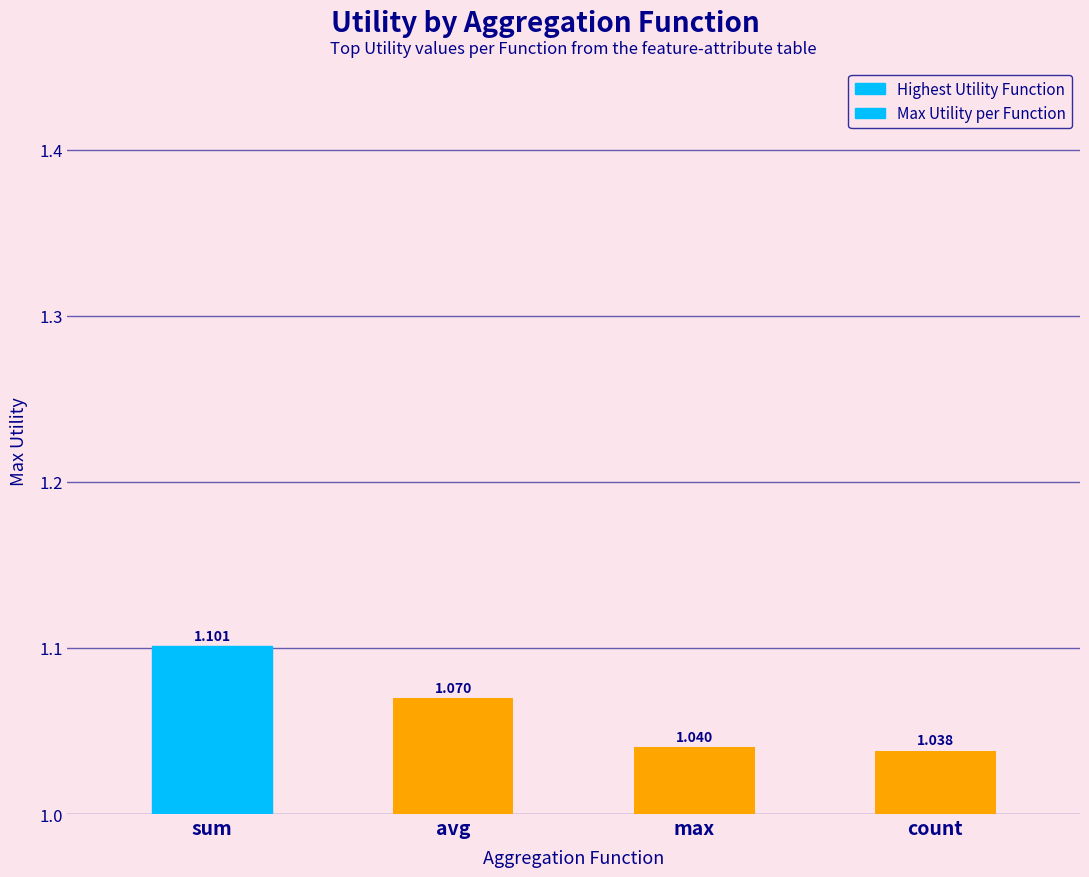

Which label corresponds to the largest value in the chart?

sum